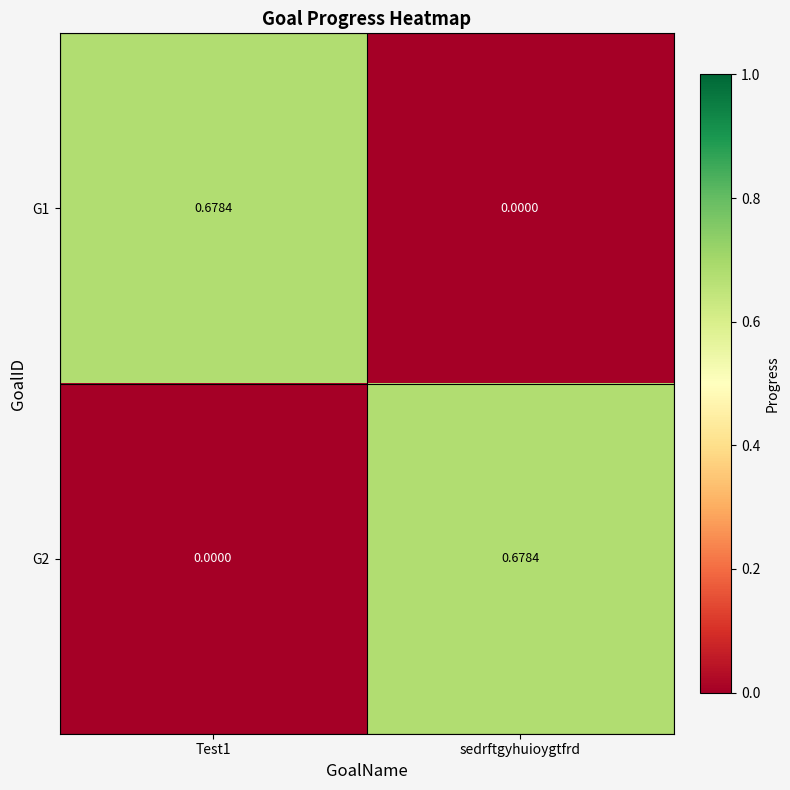

How many data points in G1 are above 0?

1